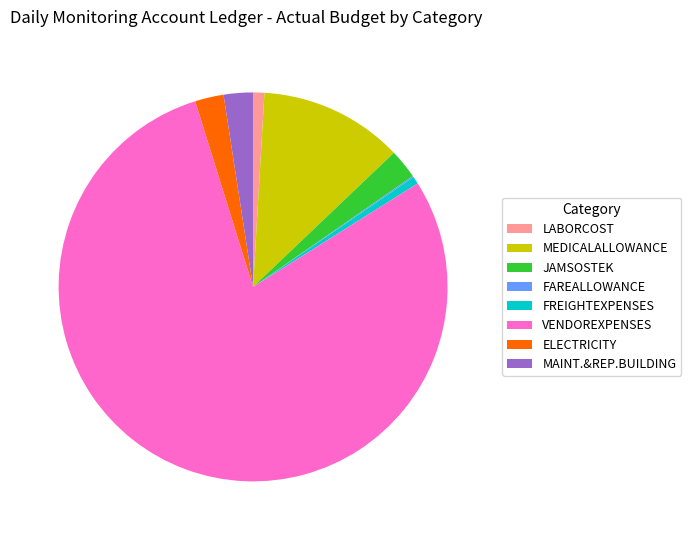

Which slice is the largest?

VENDOREXPENSES